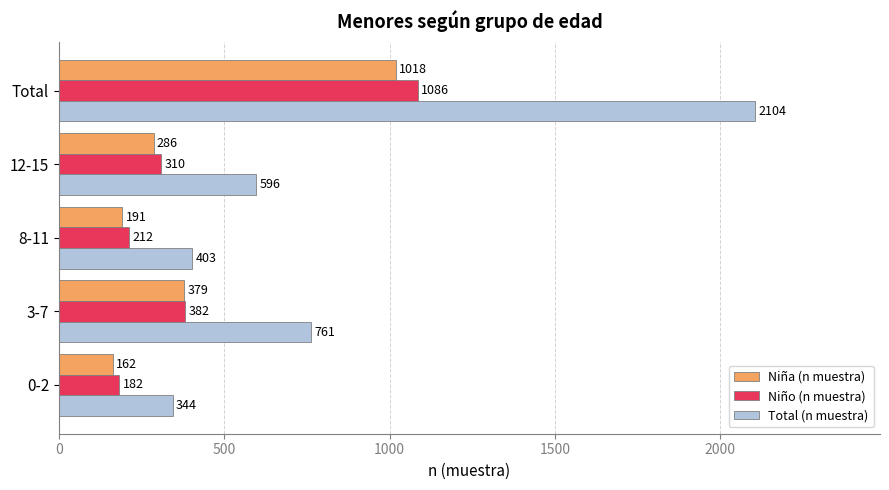

What is the average value of the Niño (n muestra) series?

434